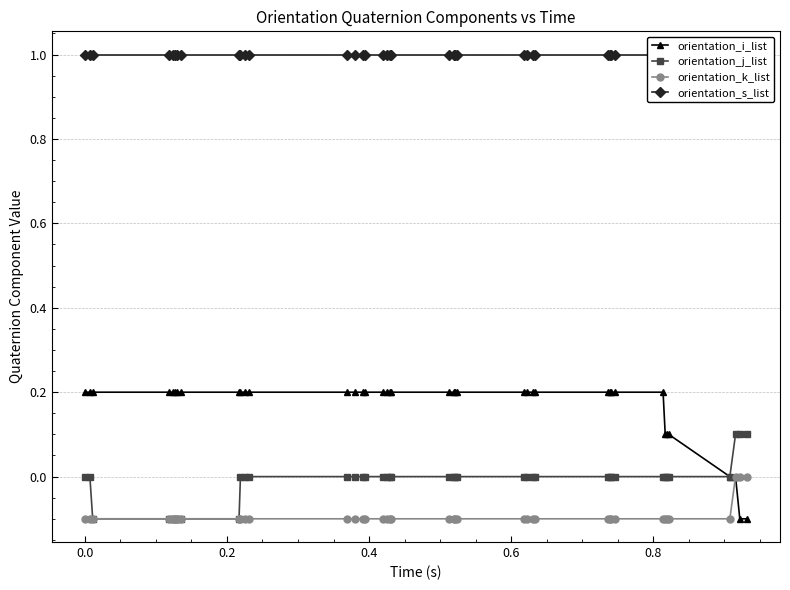

Reading right to left, extract all data points from this chart.

orientation_i_list: -0.1	-0.1	-0.0	0.0	0.1	0.1	0.1	0.2	0.2	0.2	0.2	0.2	0.2	0.2	0.2	0.2	0.2	0.2	0.2	0.2	0.2	0.2	0.2	0.2	0.2	0.2	0.2	0.2	0.2	0.2	0.2	0.2	0.2	0.2	0.2	0.2	0.2	0.2	0.2	0.2
orientation_j_list: 0.1	0.1	0.1	0.0	-0.0	-0.0	-0.0	-0.0	-0.0	-0.0	-0.0	-0.0	-0.0	-0.0	-0.0	-0.0	-0.0	-0.0	-0.0	-0.0	-0.0	-0.0	-0.0	-0.0	-0.0	-0.0	-0.0	-0.0	-0.0	-0.0	-0.0	-0.1	-0.1	-0.1	-0.1	-0.1	-0.1	-0.1	-0.0	-0.0
orientation_k_list: 0.0	-0.0	-0.0	-0.1	-0.1	-0.1	-0.1	-0.1	-0.1	-0.1	-0.1	-0.1	-0.1	-0.1	-0.1	-0.1	-0.1	-0.1	-0.1	-0.1	-0.1	-0.1	-0.1	-0.1	-0.1	-0.1	-0.1	-0.1	-0.1	-0.1	-0.1	-0.1	-0.1	-0.1	-0.1	-0.1	-0.1	-0.1	-0.1	-0.1
orientation_s_list: 1.0	1.0	1.0	1.0	1.0	1.0	1.0	1.0	1.0	1.0	1.0	1.0	1.0	1.0	1.0	1.0	1.0	1.0	1.0	1.0	1.0	1.0	1.0	1.0	1.0	1.0	1.0	1.0	1.0	1.0	1.0	1.0	1.0	1.0	1.0	1.0	1.0	1.0	1.0	1.0